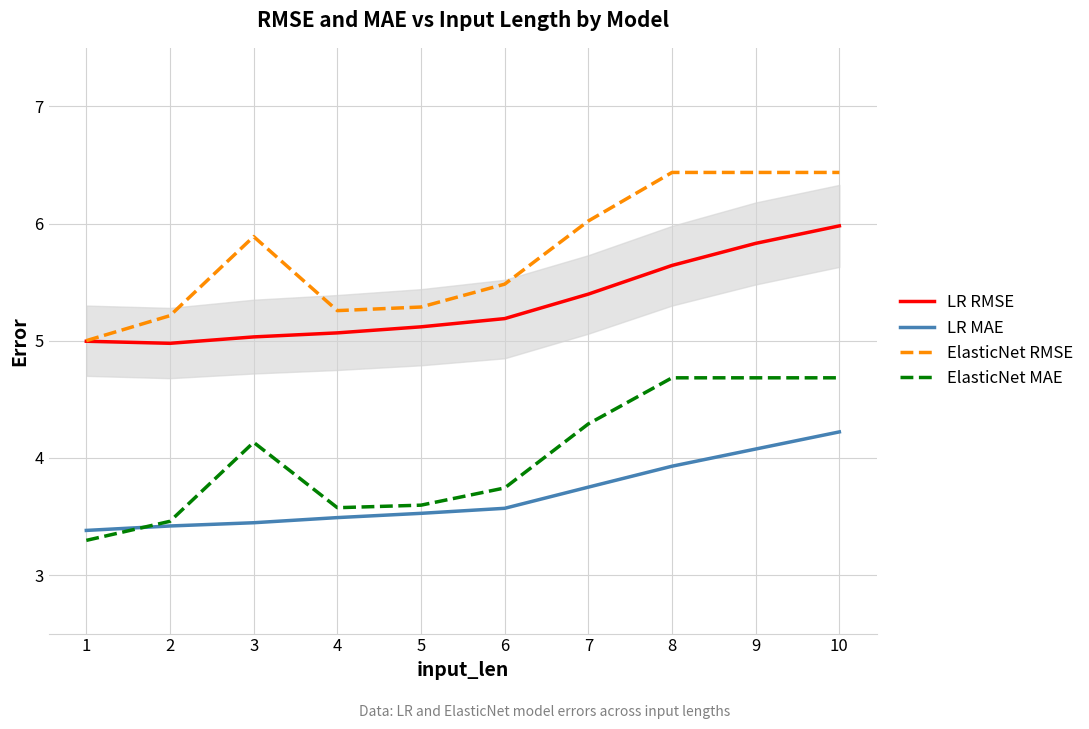

What is the difference between the maximum and minimum values in the LR RMSE series?

1.0